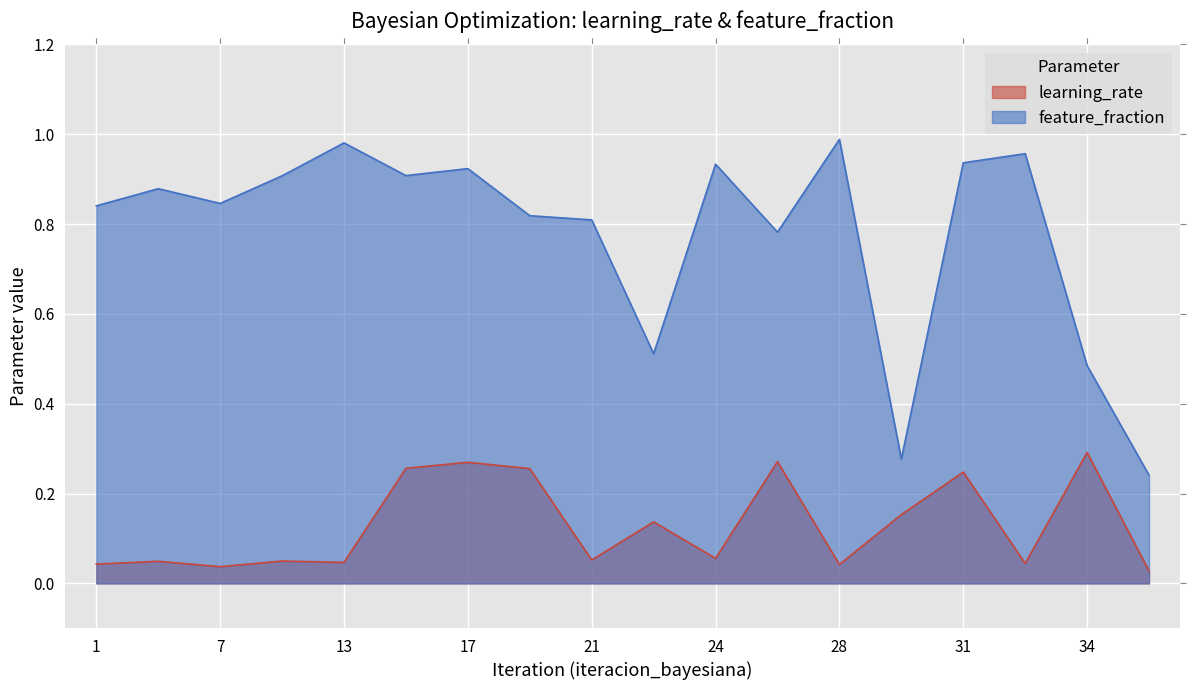

Reading left to right, list all the values displayed in this chart.

learning_rate: 0.0	0.0	0.0	0.0	0.0	0.3	0.3	0.3	0.1	0.1	0.1	0.3	0.0	0.2	0.2	0.0	0.3	0.0
feature_fraction: 0.8	0.9	0.8	0.9	1.0	0.9	0.9	0.8	0.8	0.5	0.9	0.8	1.0	0.3	0.9	1.0	0.5	0.2